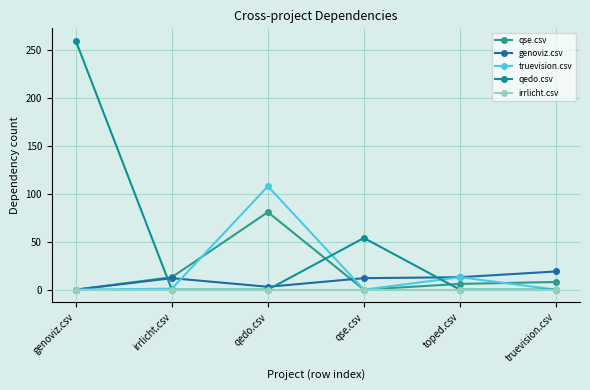

Does the chart have visible grid lines?

Yes